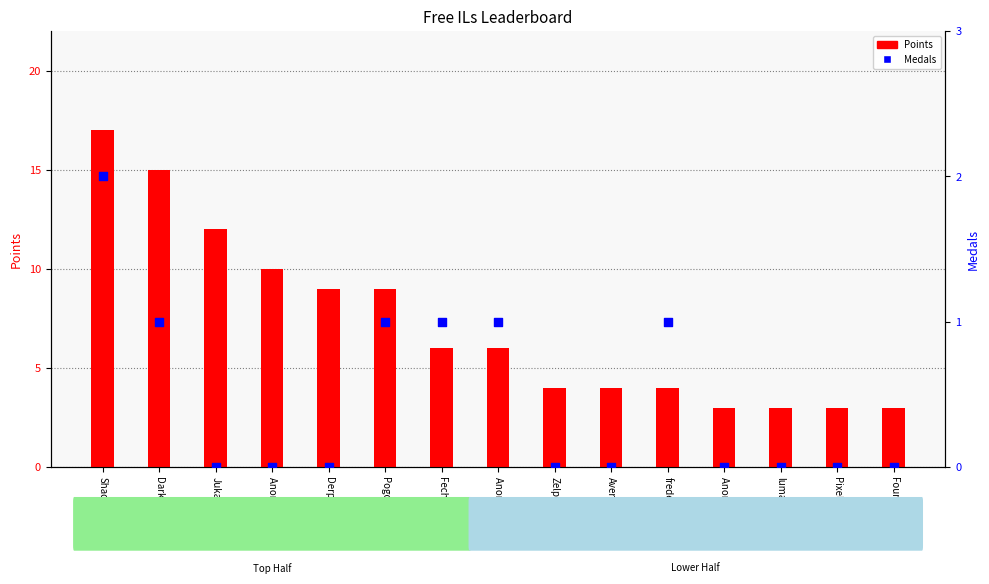

Is the value of Medals at Derpspace greater than the value of Points at Derpspace?

No